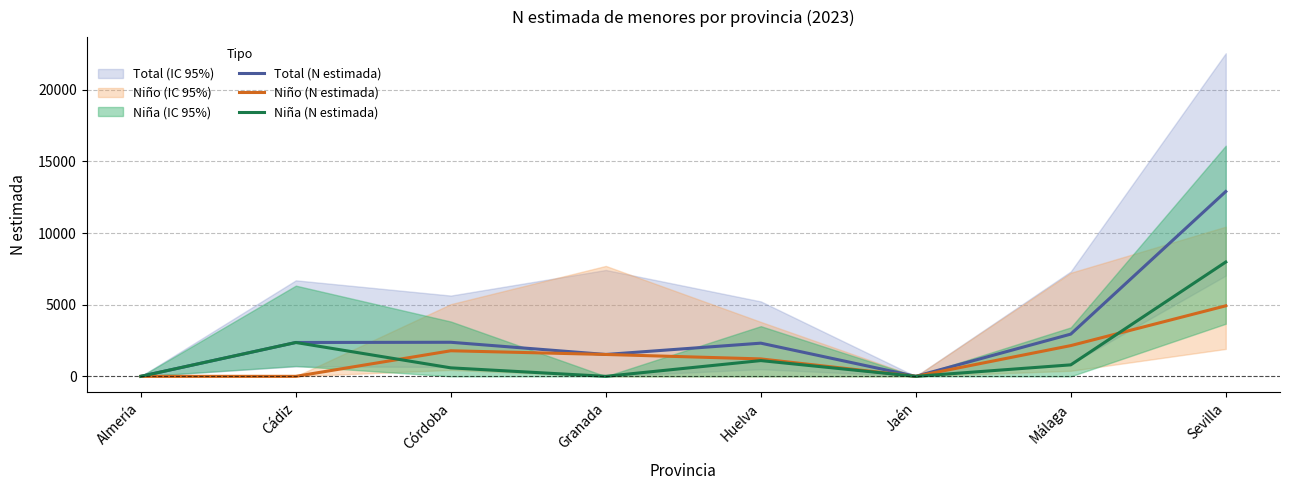

The Niña (N estimada) series shows 306 at Huelva. True or false?

False